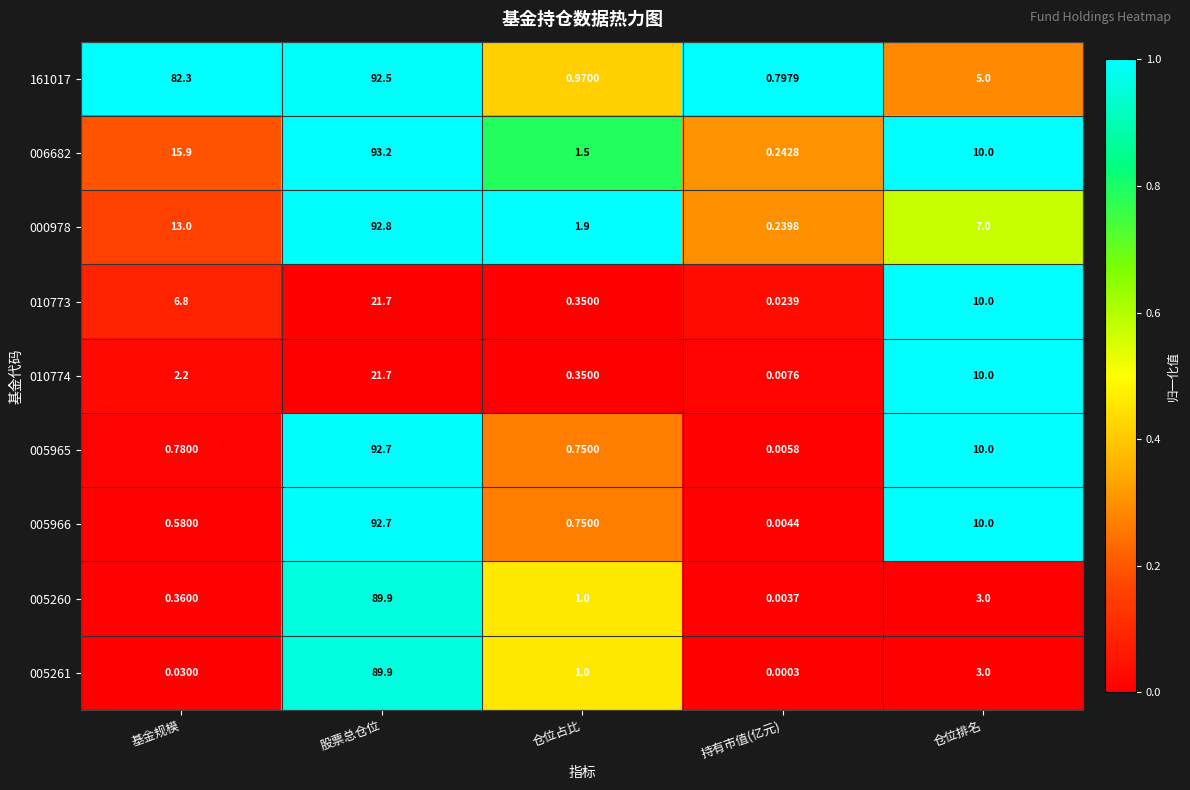

At which label is 000978 closest to 46?

基金规模